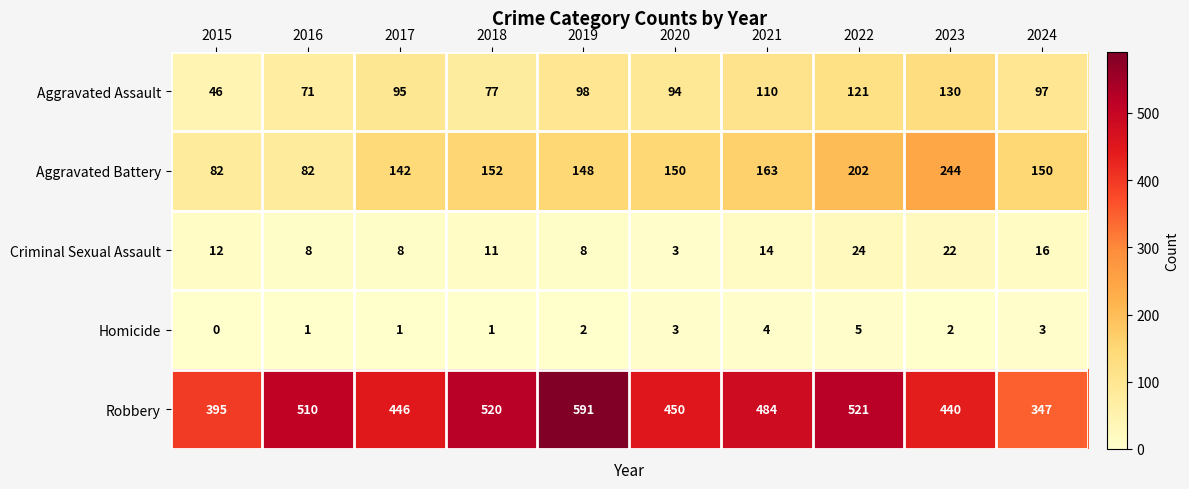

True or false: Homicide has a value of 5 at 2020.

False